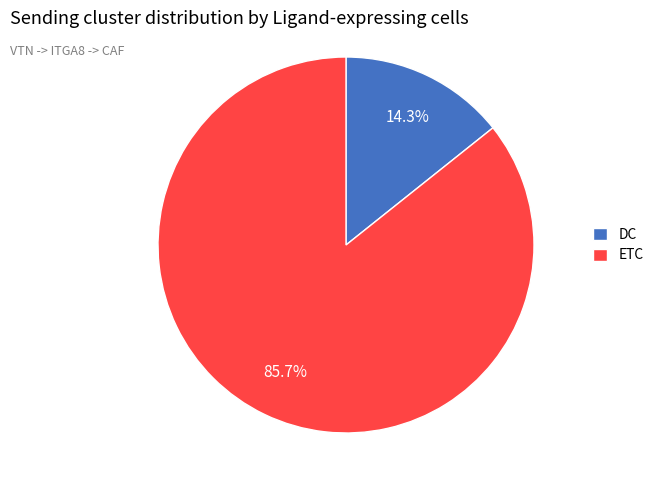

To the nearest percent, what percentage of the pie is DC?

14%